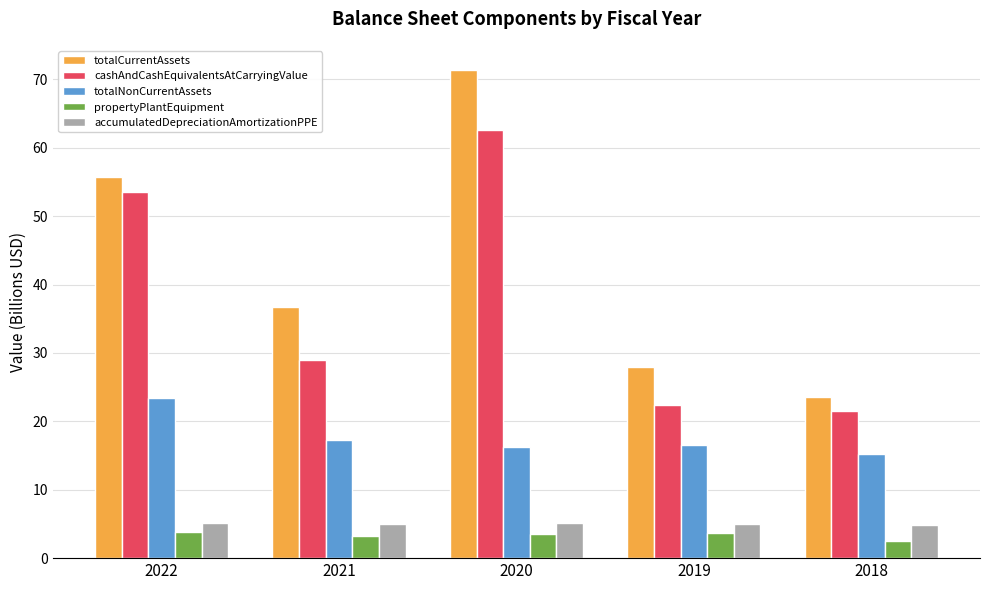

What are all the series names shown in the legend?

totalCurrentAssets, cashAndCashEquivalentsAtCarryingValue, totalNonCurrentAssets, propertyPlantEquipment, accumulatedDepreciationAmortizationPPE